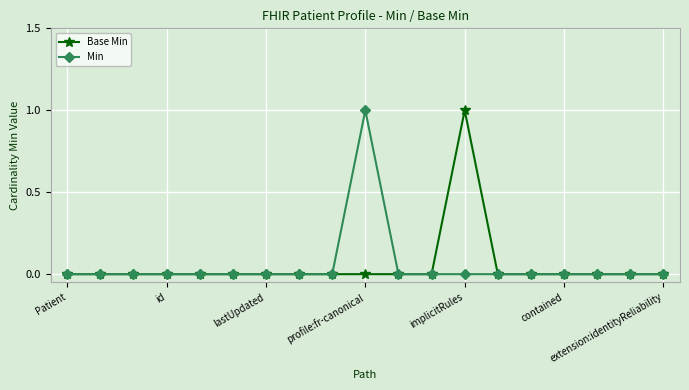

True or false: Min has more than 0 interior local peaks.

True